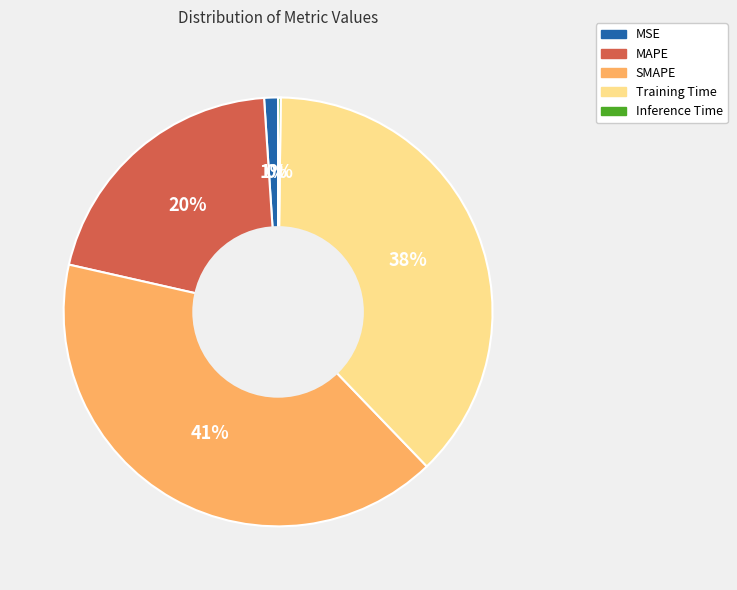

Combined, do Training Time and SMAPE account for over 50%?

Yes